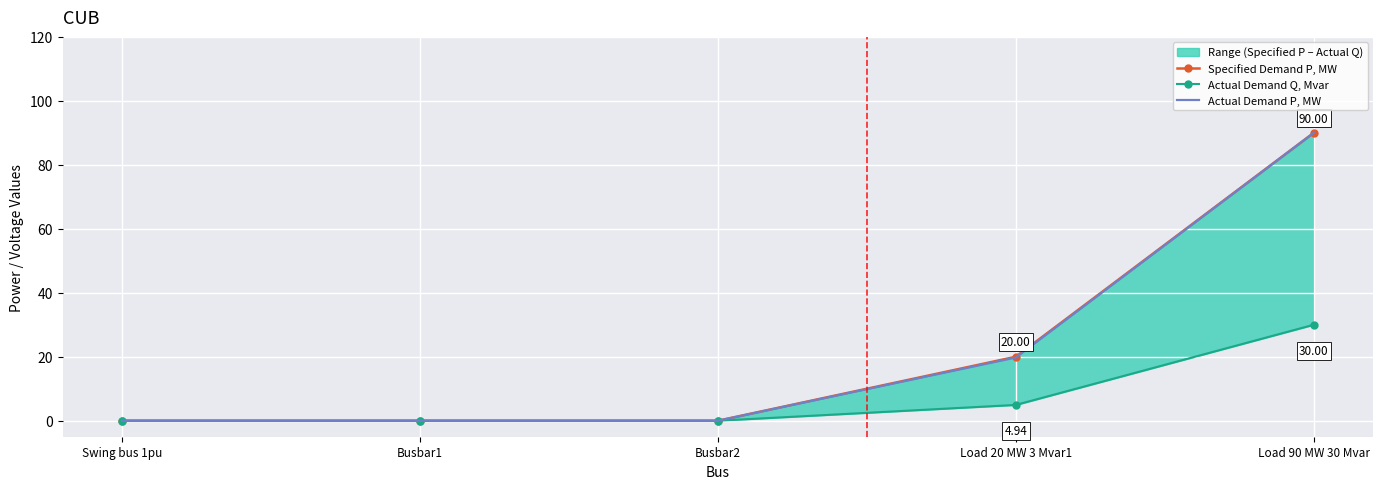

Which series changed the most between Load 20 MW 3 Mvar1 and Load 90 MW 30 Mvar?

Actual Demand P, MW